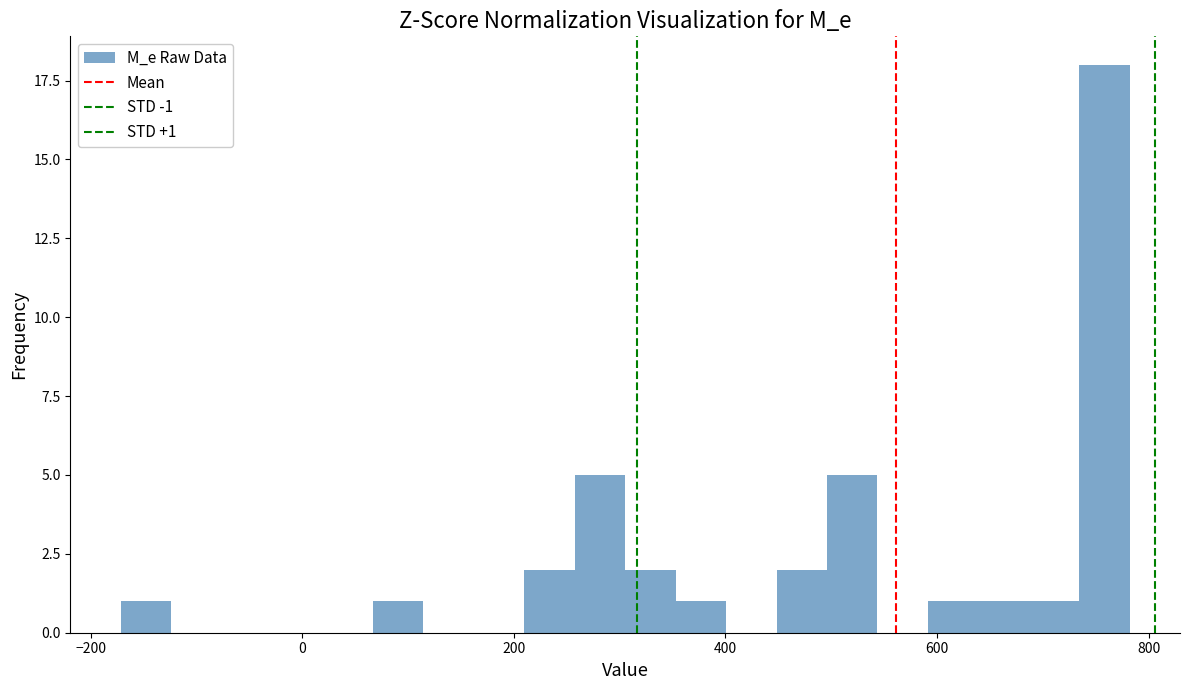

Read against the x-axis, roughly where is the centre of the tallest bar?

760